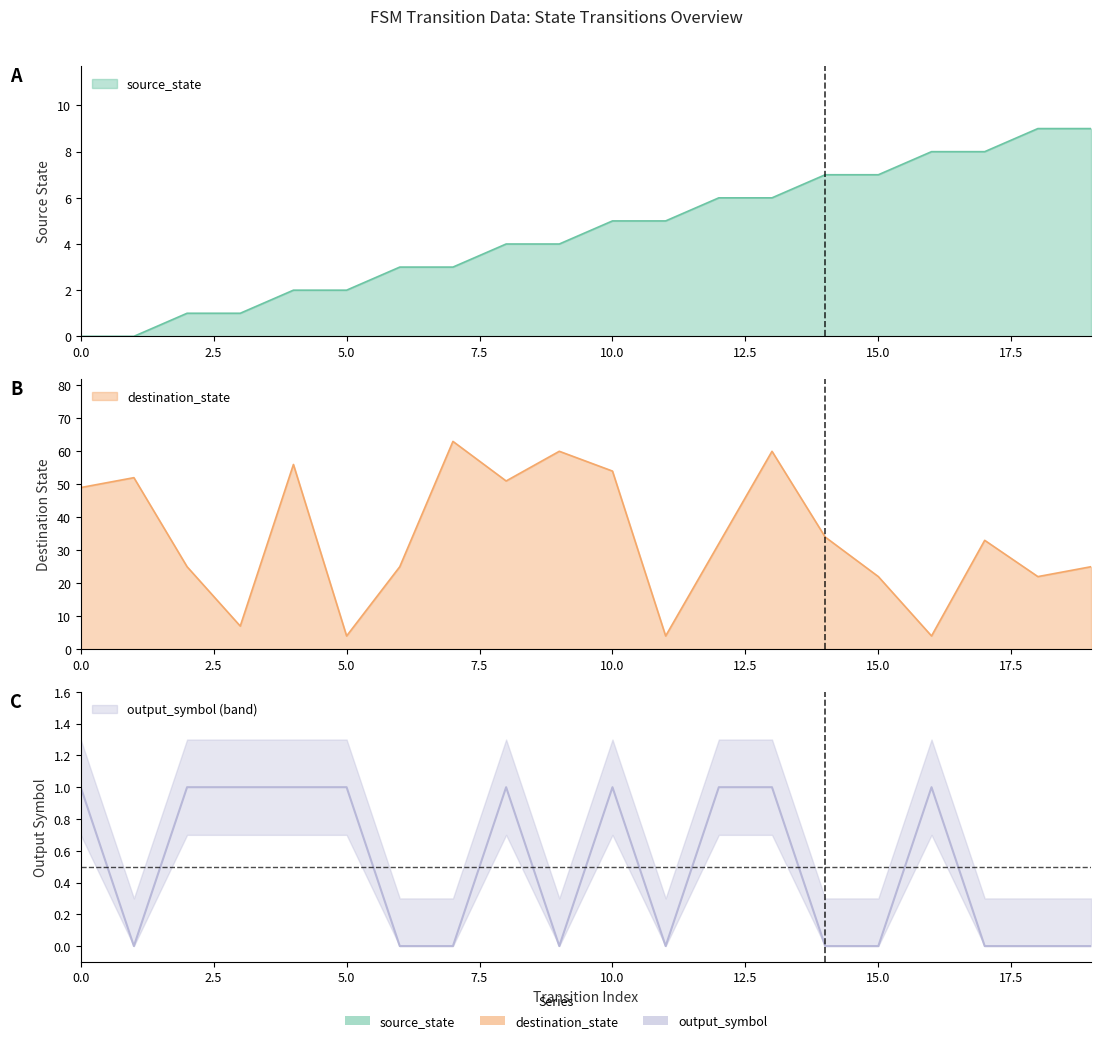

What is the total value across all series at 18?

31